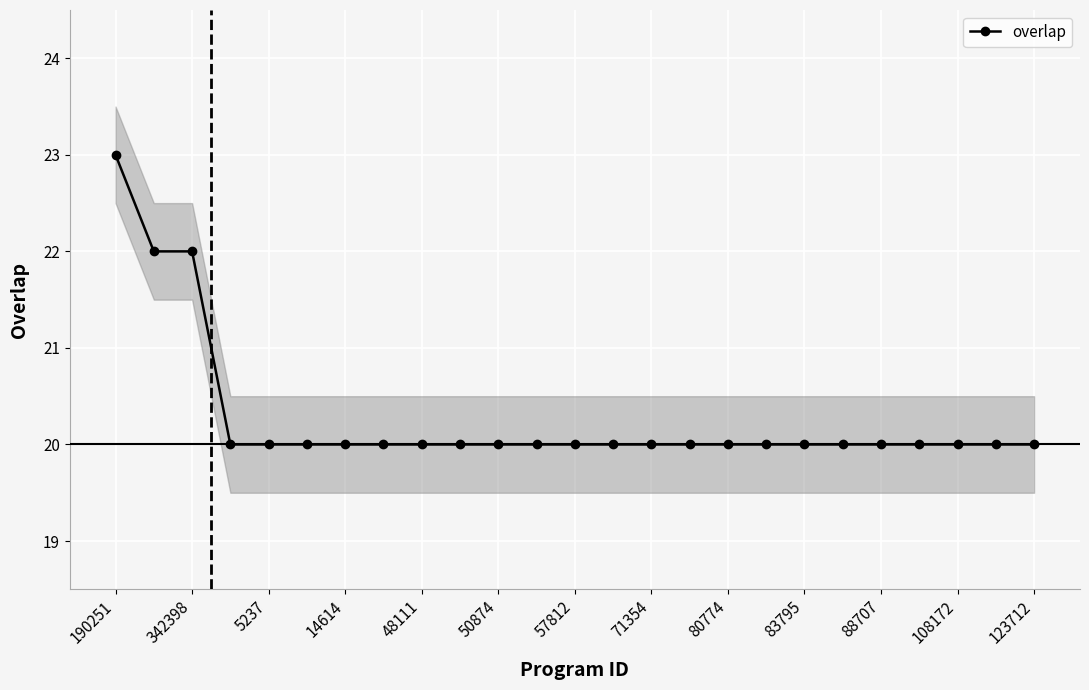

What is the sum of all values?

507